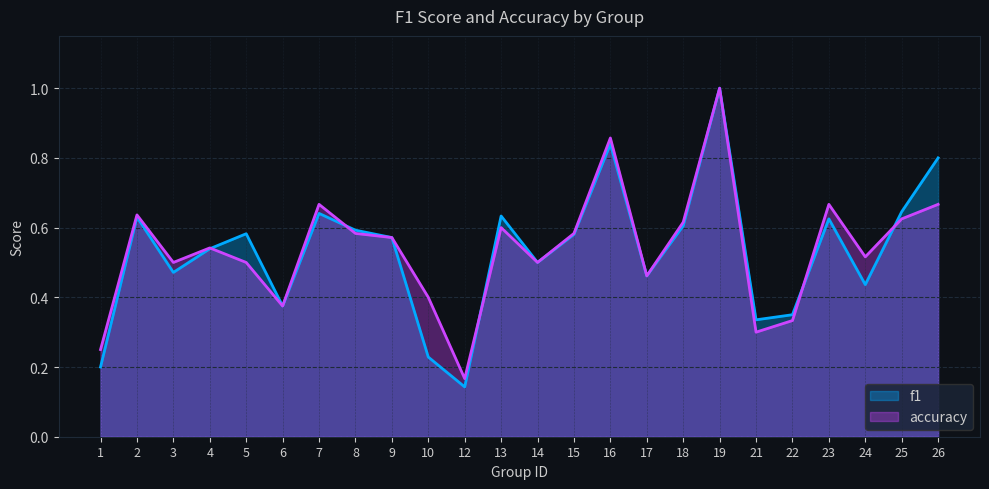

What is the minimum value for accuracy?

0.2